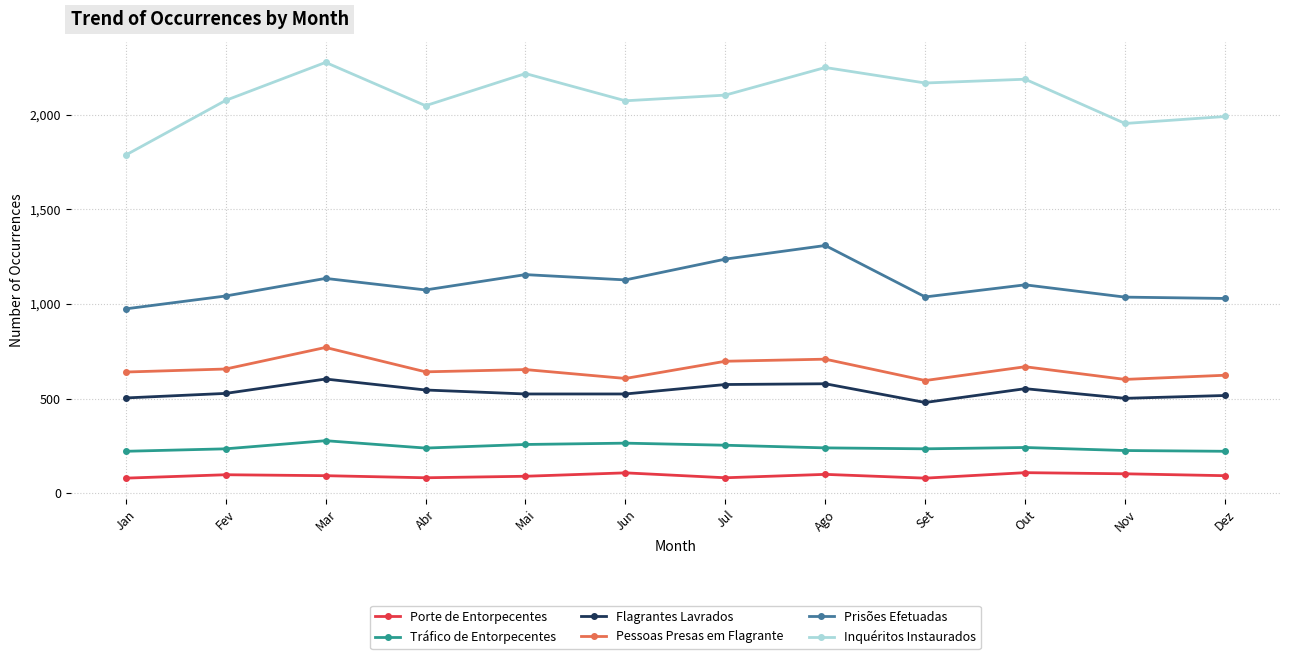

What is the label of the 10th point from the right?

Mar